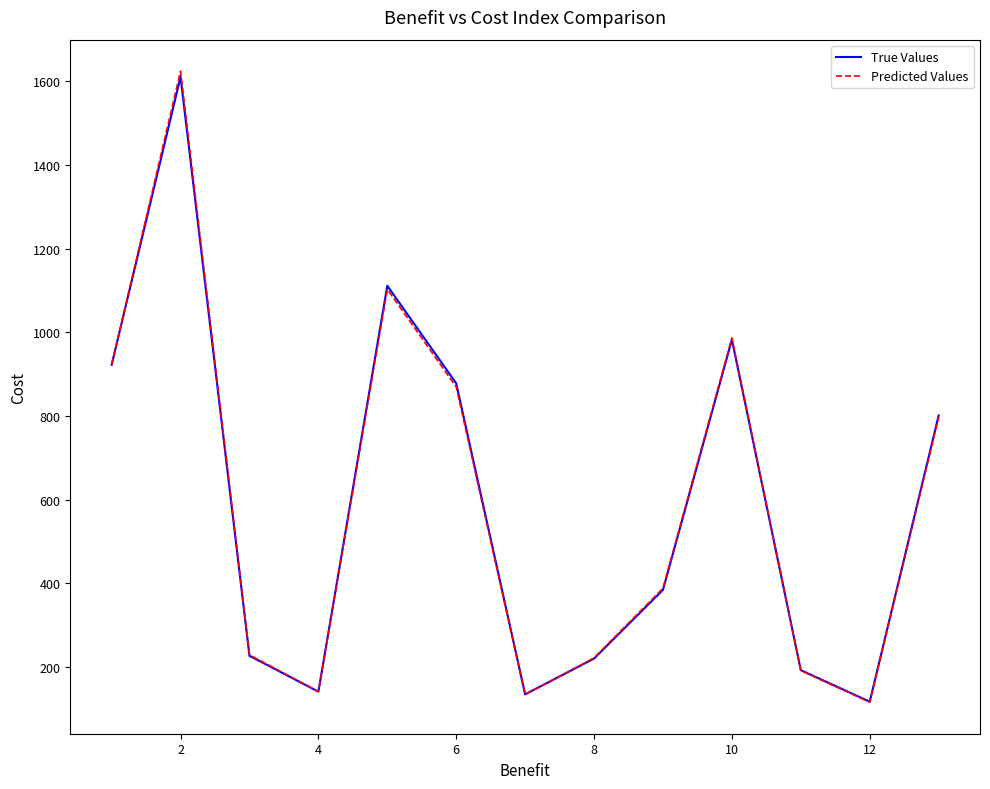

Which series has the widest spread of values?

Predicted Values